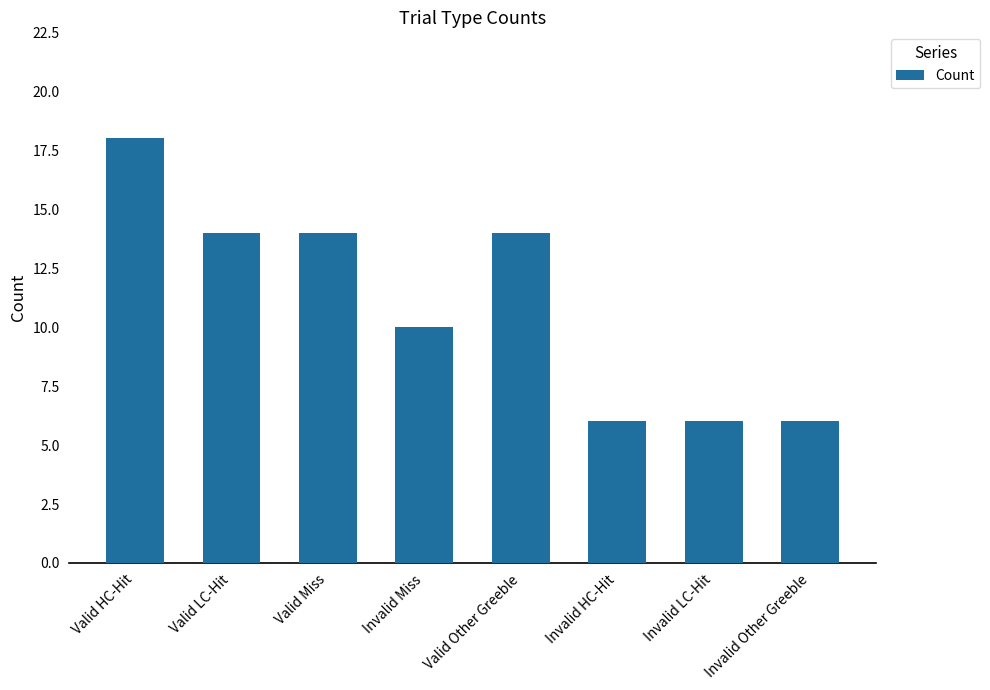

Count the number of categories in the chart.

8